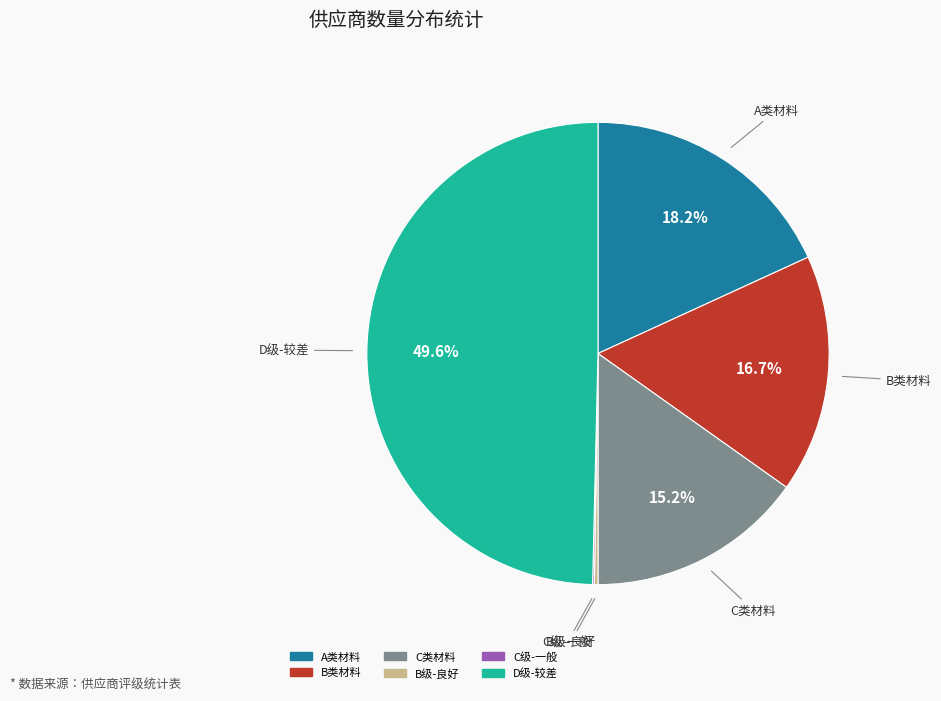

True or false: A类材料 accounts for 31% of the total.

False